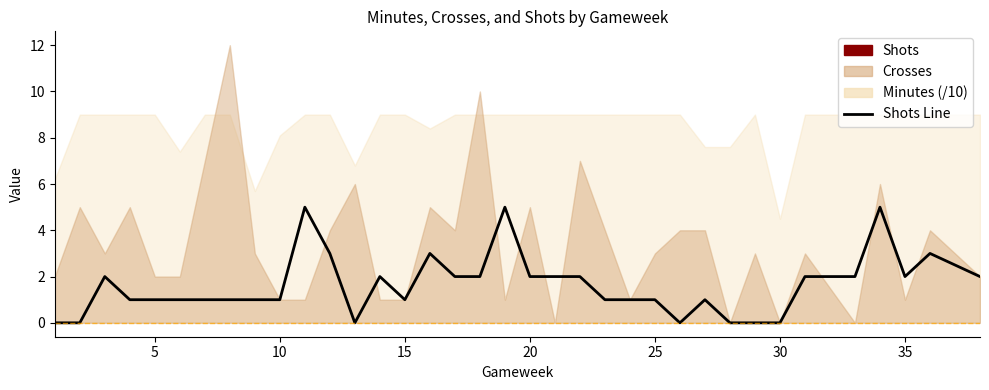

What is the sum of all values?

58